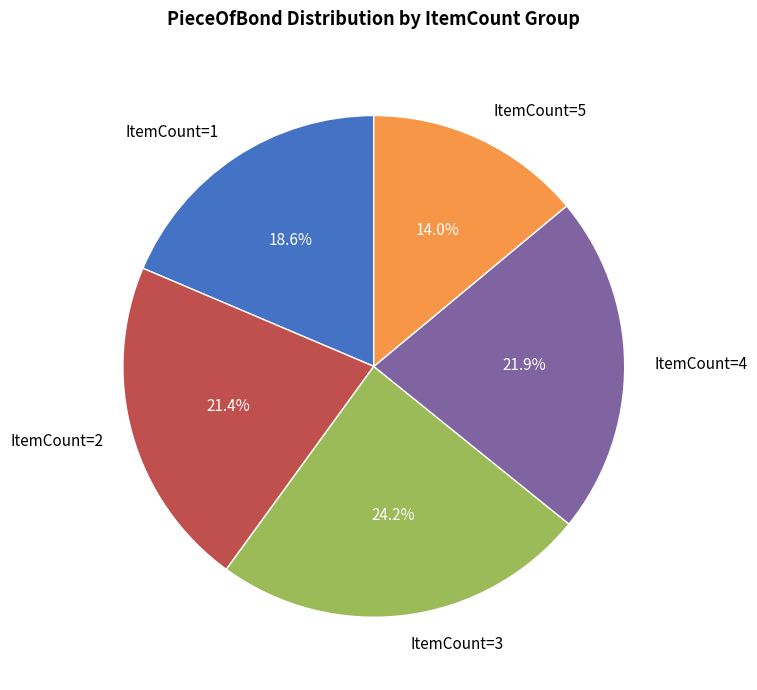

Does ItemCount=4 represent more than half of the total?

No